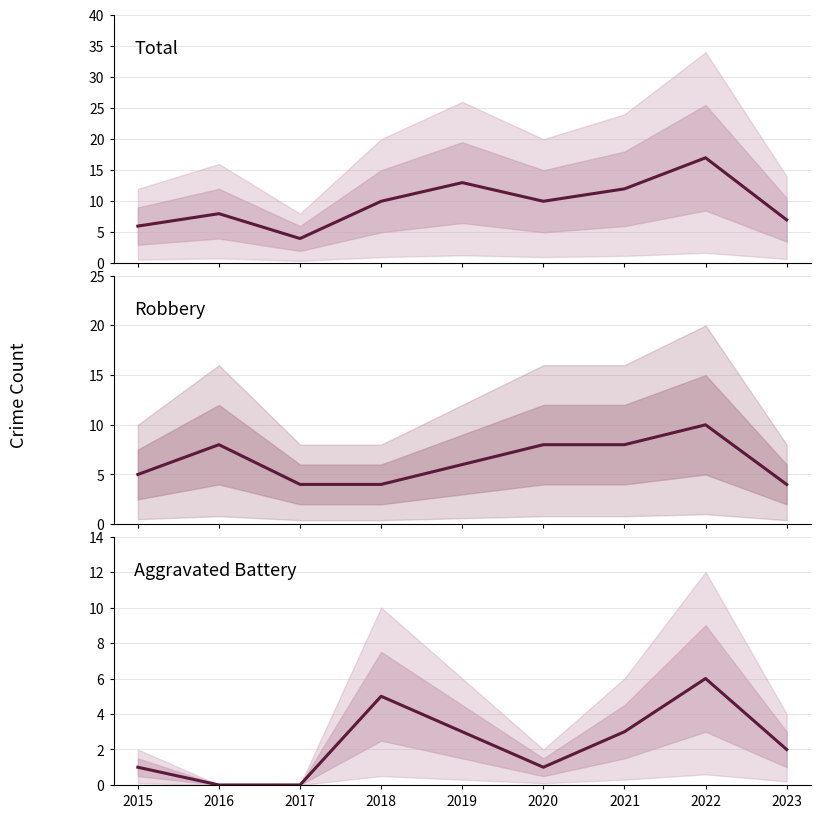

True or false: Total and Robbery intersect in this chart.

False